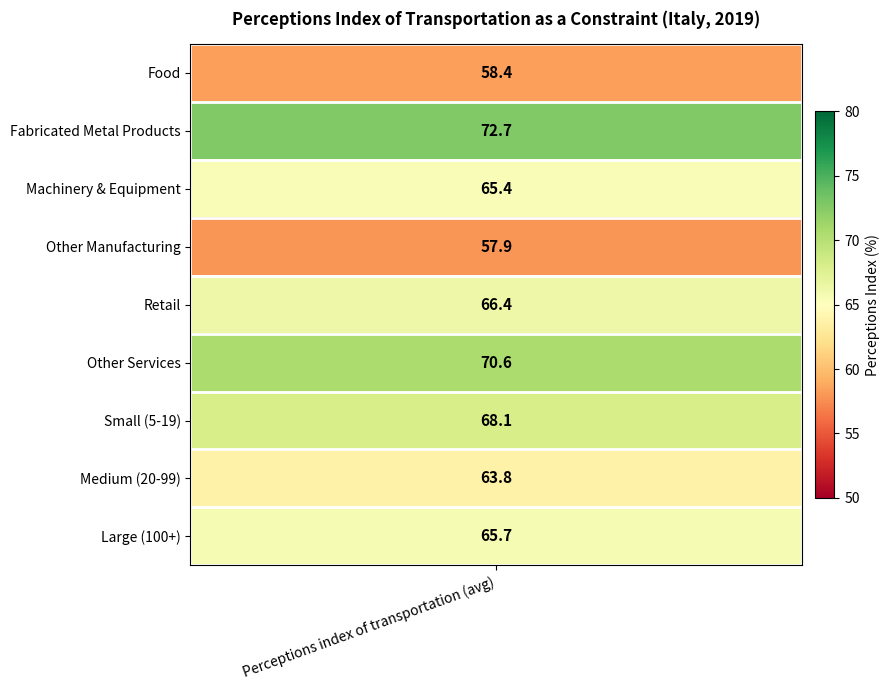

Which has a higher value, Medium (20-99) or Large (100+)?

Large (100+)